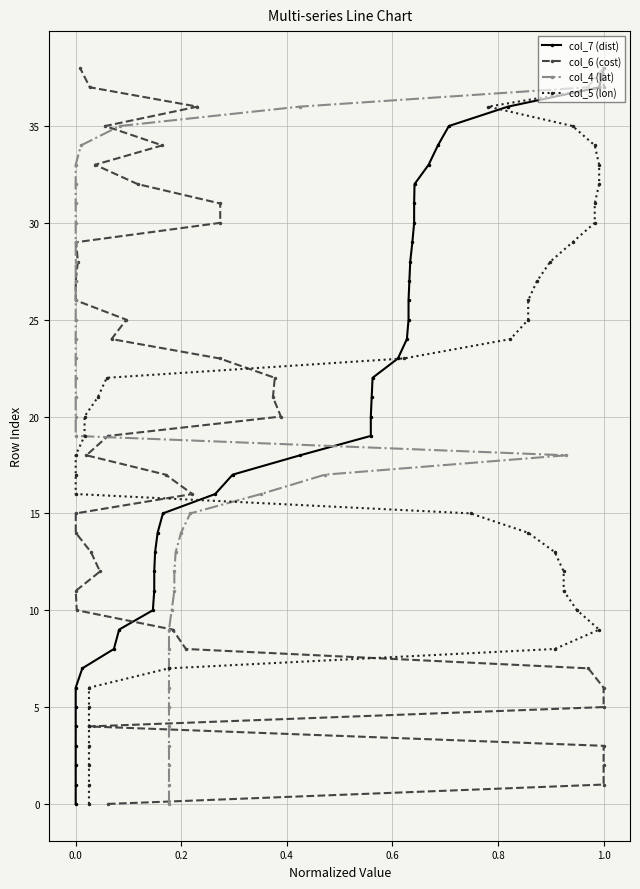

Count the number of categories in the chart.

39